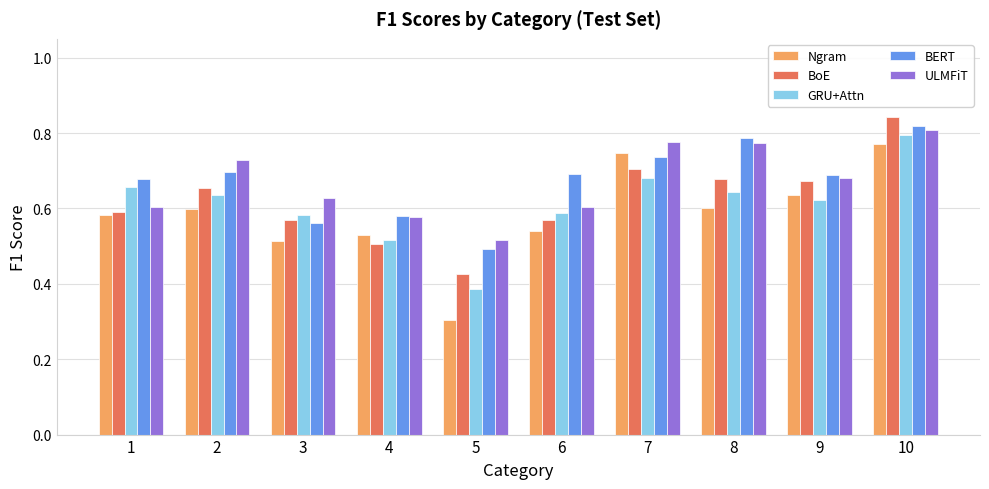

Which label corresponds to the largest value in the chart?

10